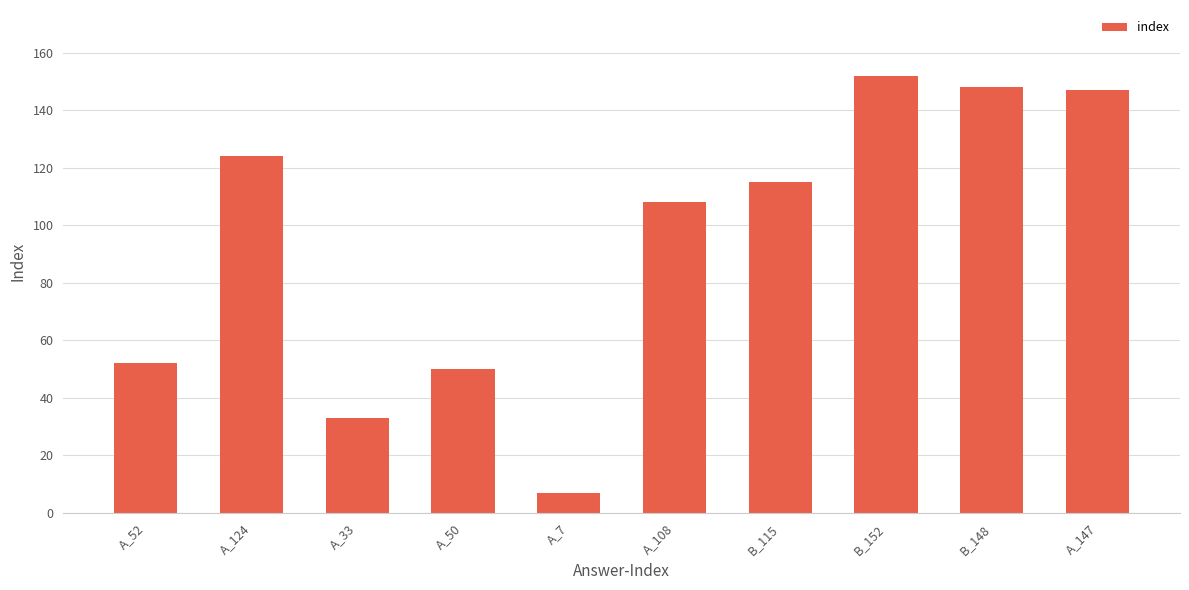

The chart shows a value of 64 at A_124. True or false?

False